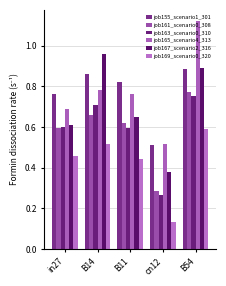

What are all the series names shown in the legend?

job155_scenario1_301, job161_scenario0_308, job163_scenario0_310, job165_scenario4_313, job167_scenario2_316, job169_scenario0_320